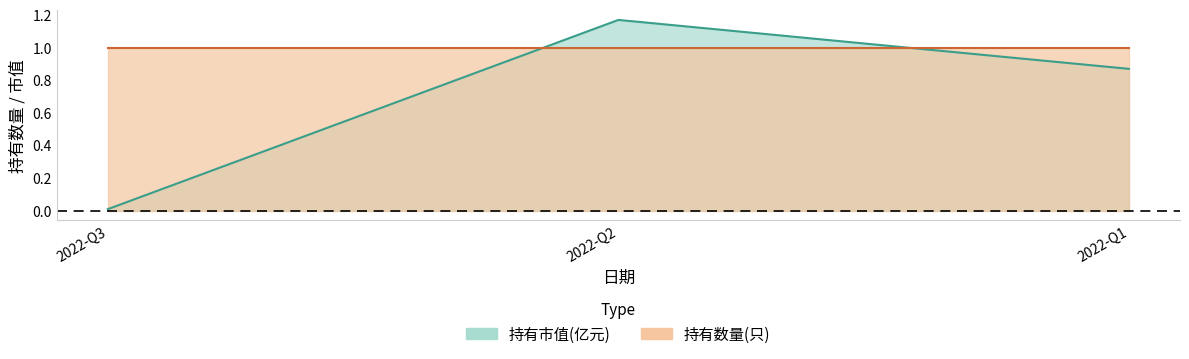

What is the average value?

0.7